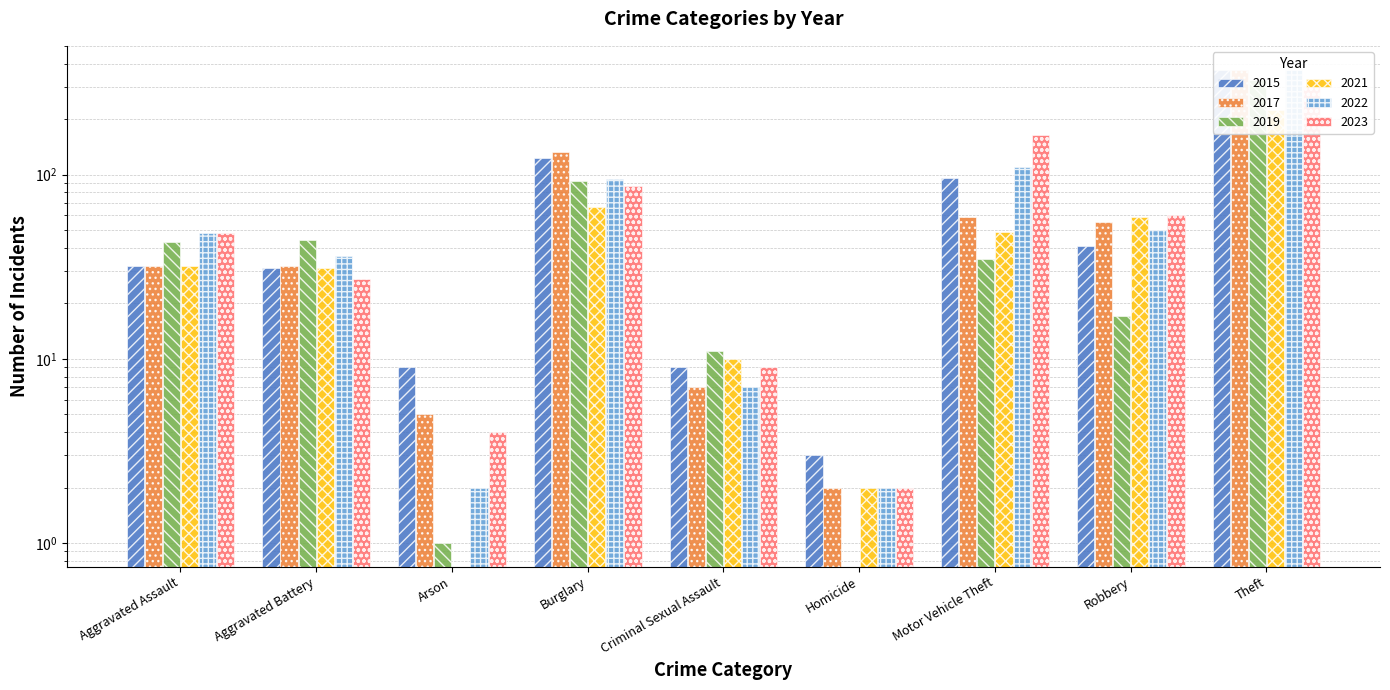

What is the lowest value of the 2023 series?

2